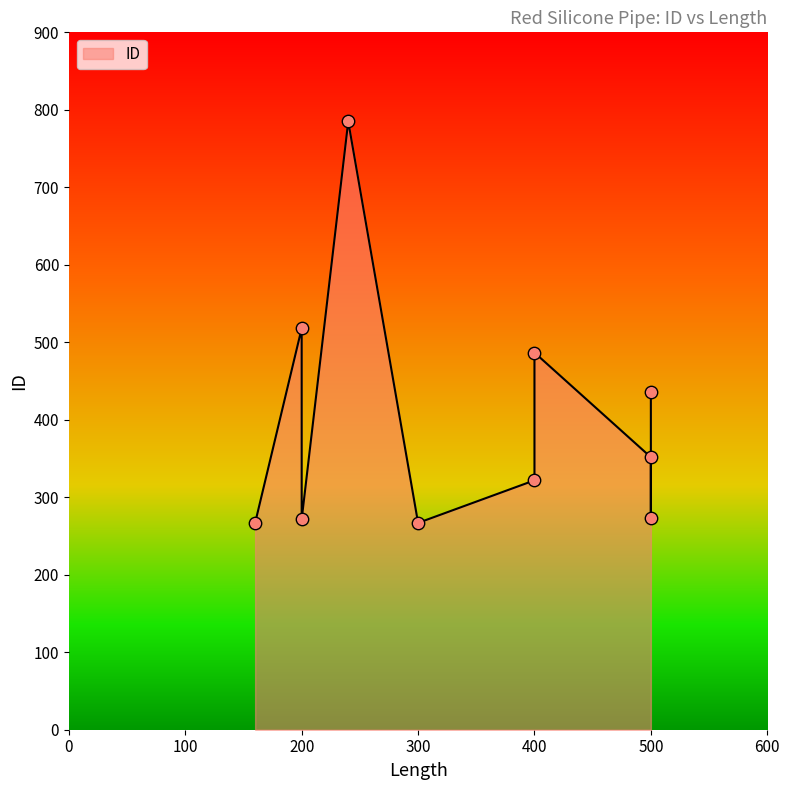

Which has a higher value, 200 or 500?

200